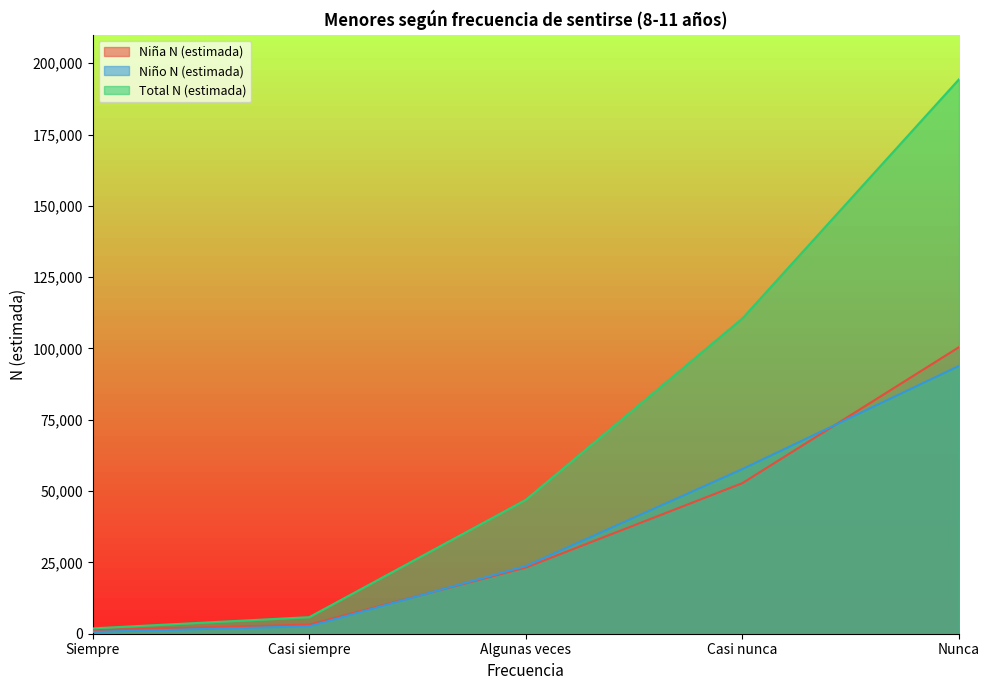

How many lines are shown in the chart?

3